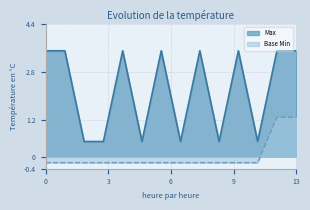

What is the highest value of the Base Min series?

1.3